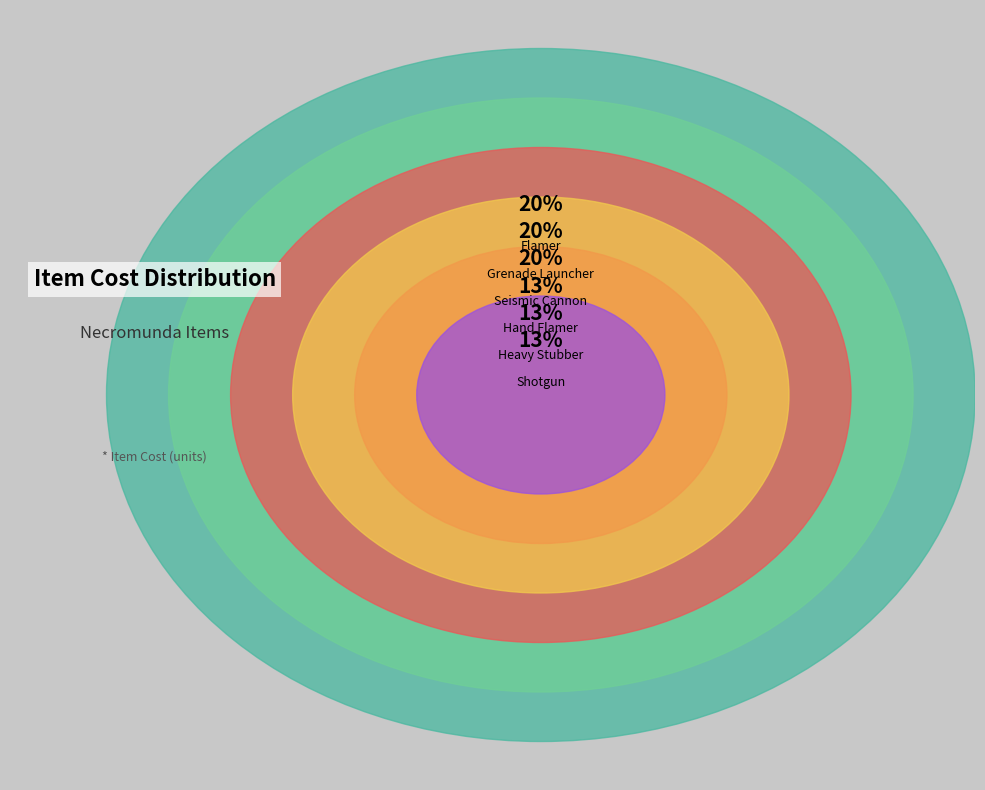

Is it true that Shotgun is 13% of the pie?

True